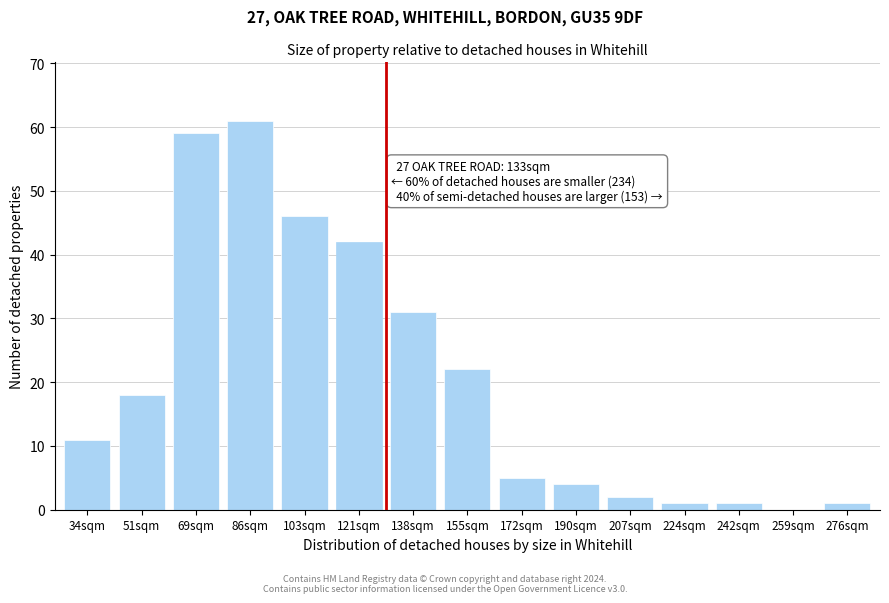

Reading left to right, list all the values displayed in this chart.

34sqm=11	51sqm=18	69sqm=59	86sqm=61	103sqm=46	121sqm=42	138sqm=31	155sqm=22	172sqm=5	190sqm=4	207sqm=2	224sqm=1	242sqm=1	259sqm=0	276sqm=1